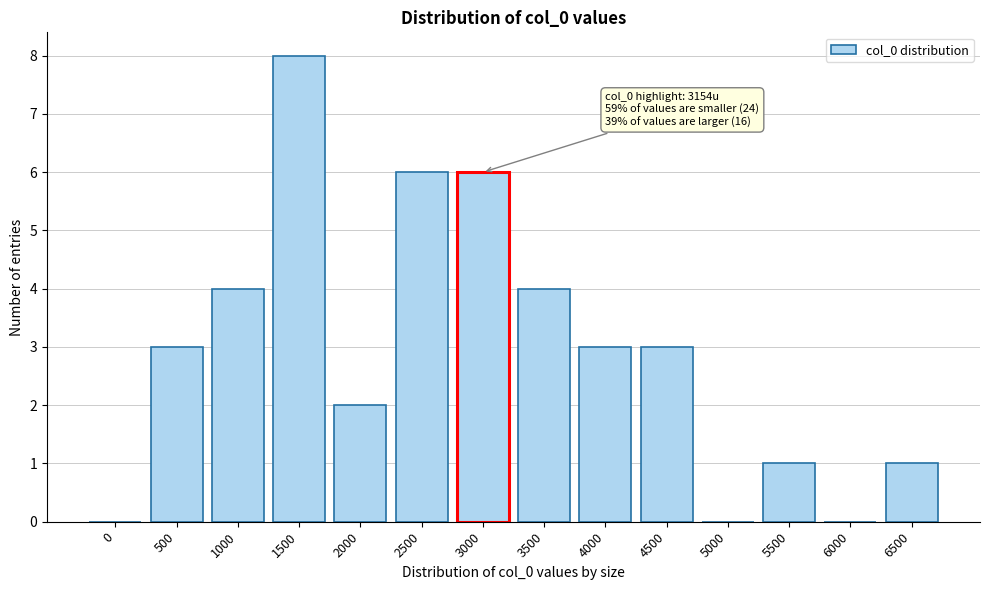

The chart shows a value of 3 at 500. True or false?

True